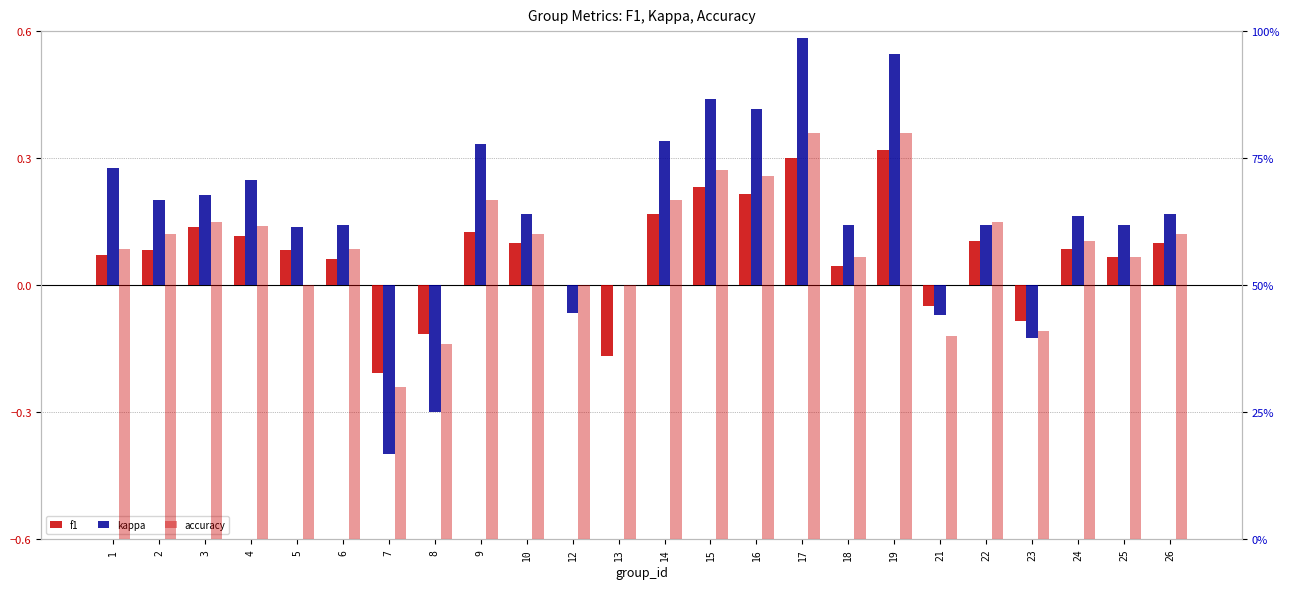

What is the sum of all kappa values?

3.8